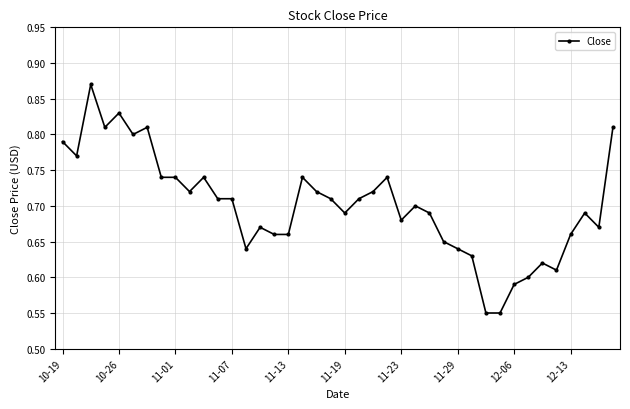

How many categories are shown in the chart?

40